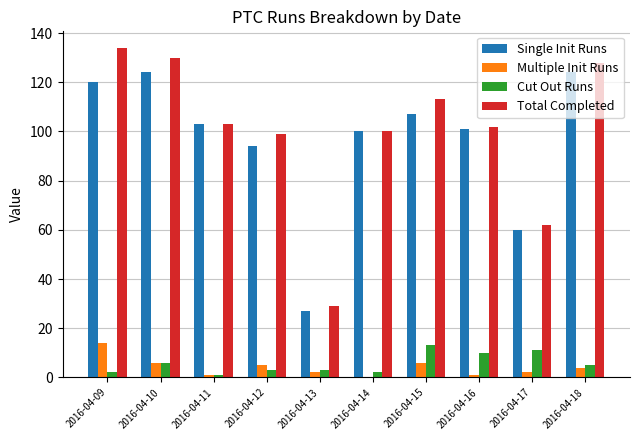

What is the maximum value for Cut Out Runs?

13